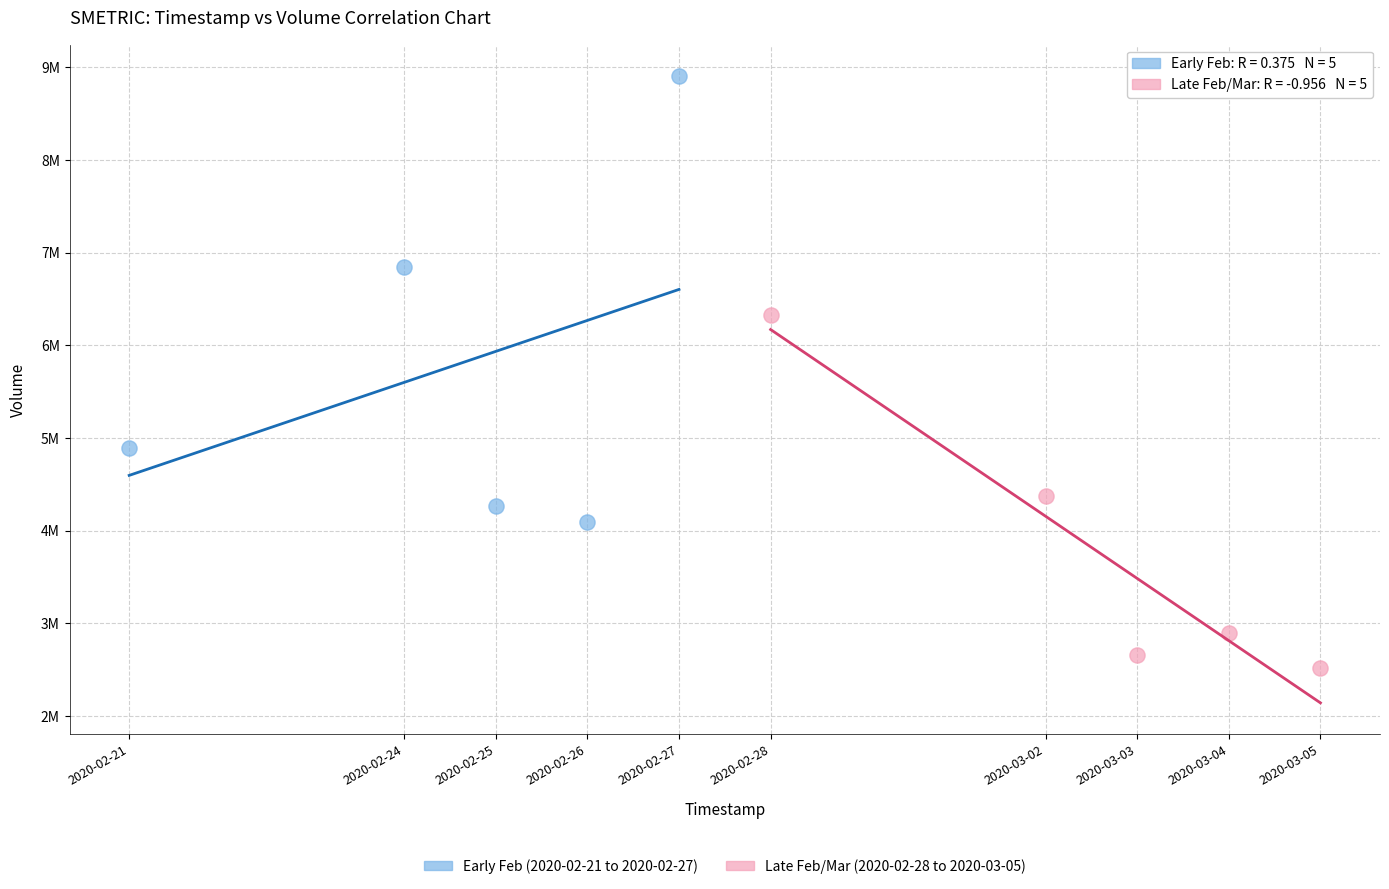

What are all the series names shown in the legend?

Early Feb (2020-02-21 to 2020-02-27), Late Feb/Mar (2020-02-28 to 2020-03-05)